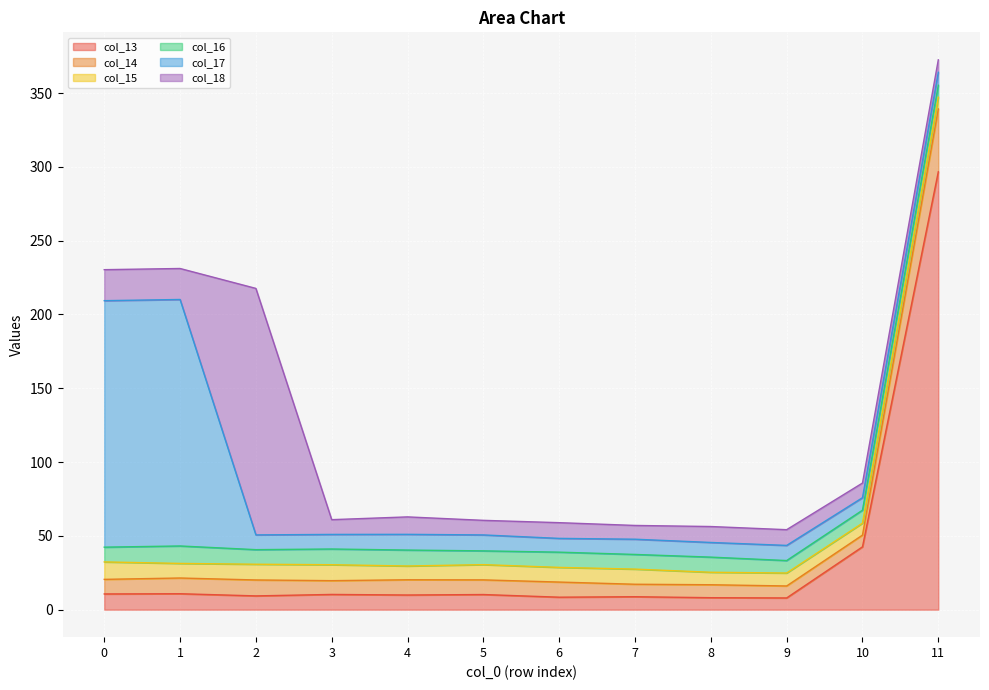

Reading right to left, what are all the values shown in this chart?

col_13: 11=296.7	10=42.6	9=7.9	8=8.1	7=8.8	6=8.5	5=10.3	4=9.9	3=10.3	2=9.3	1=10.8	0=10.7
col_14: 11=42.6	10=7.9	9=8.1	8=8.8	7=8.5	6=10.3	5=9.9	4=10.3	3=9.3	2=10.8	1=10.7	0=9.9
col_15: 11=7.9	10=8.1	9=8.8	8=8.5	7=10.3	6=9.9	5=10.3	4=9.3	3=10.8	2=10.7	1=9.9	0=11.8
col_16: 11=8.1	10=8.8	9=8.5	8=10.3	7=9.9	6=10.3	5=9.3	4=10.8	3=10.7	2=9.9	1=11.8	0=10.0
col_17: 11=8.8	10=8.5	9=10.3	8=9.9	7=10.3	6=9.3	5=10.8	4=10.7	3=9.9	2=10.0	1=167.0	0=167.0
col_18: 11=8.5	10=9.9	9=10.7	8=10.8	7=9.3	6=10.7	5=9.9	4=11.8	3=10.0	2=167.0	1=21.0	0=21.0